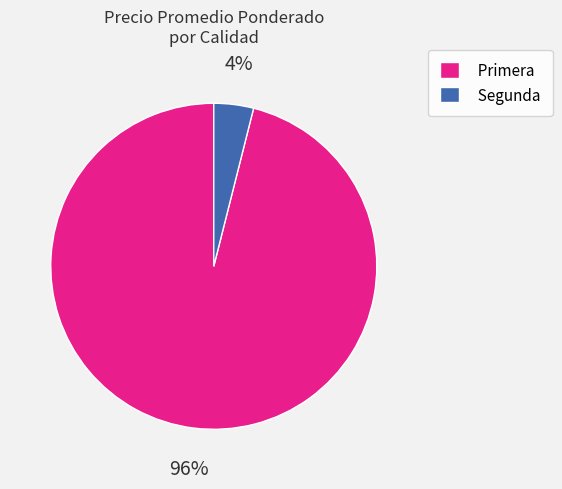

Is the sum of Primera and Segunda greater than half?

Yes